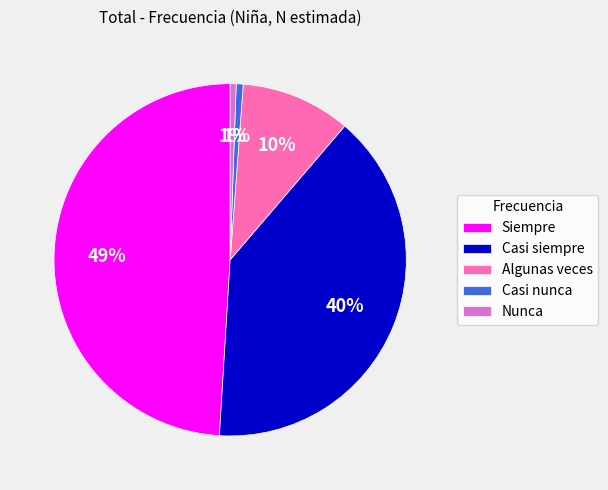

Which slice is the largest?

Siempre